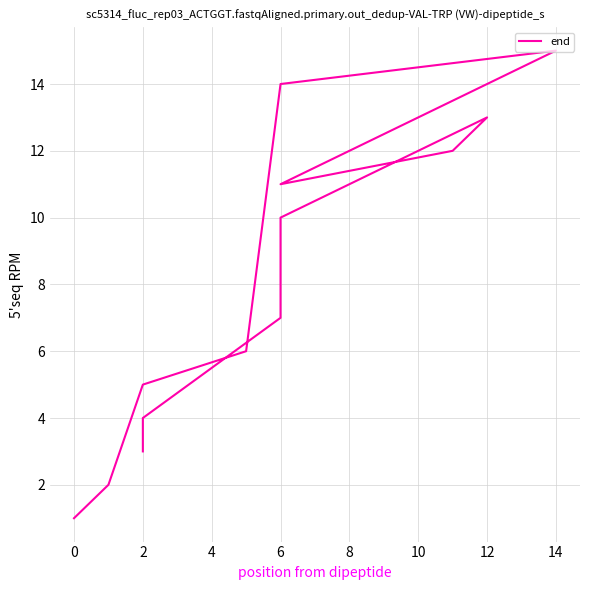

What is the value of the 9th point from the left?

11